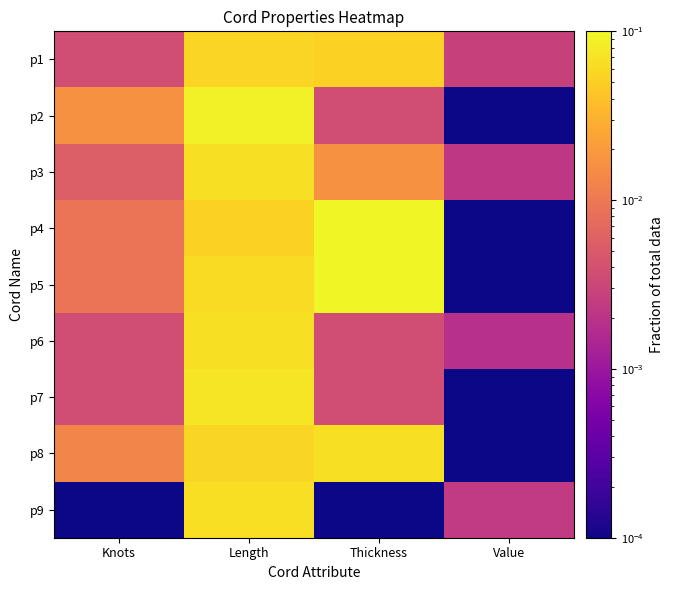

At Knots, list the series in order from smallest to largest.

p9, p1, p6, p7, p3, p4, p5, p8, p2